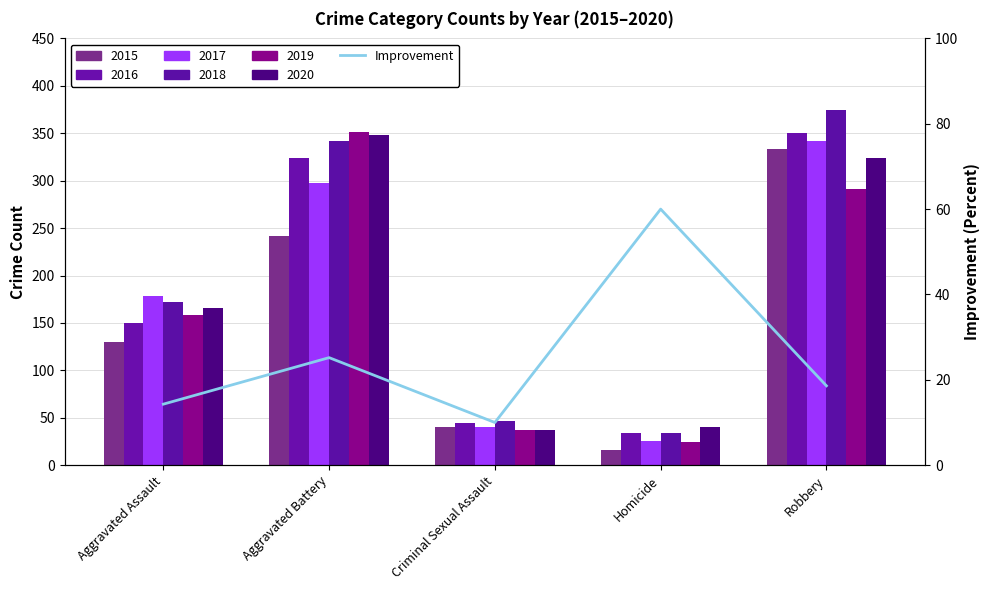

Rank the categories by value from lowest to highest.

Criminal Sexual Assault, Aggravated Assault, Robbery, Aggravated Battery, Homicide